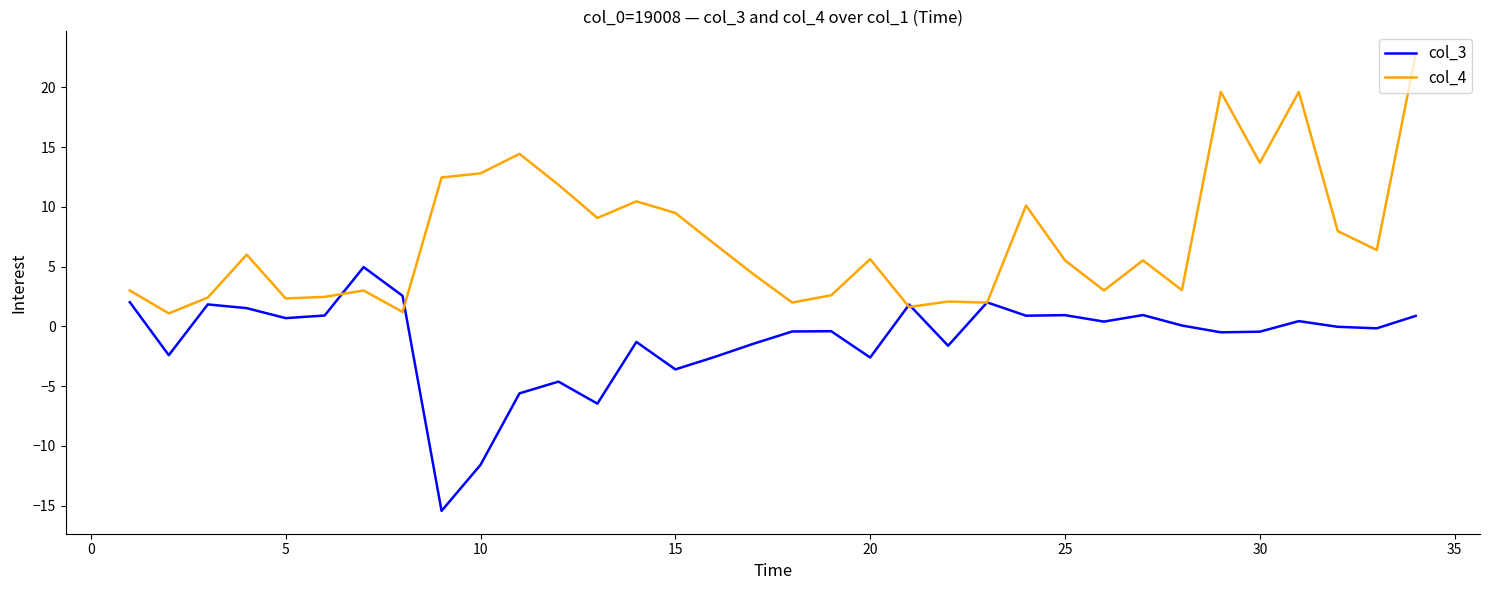

What is the maximum value for col_3?

5.0